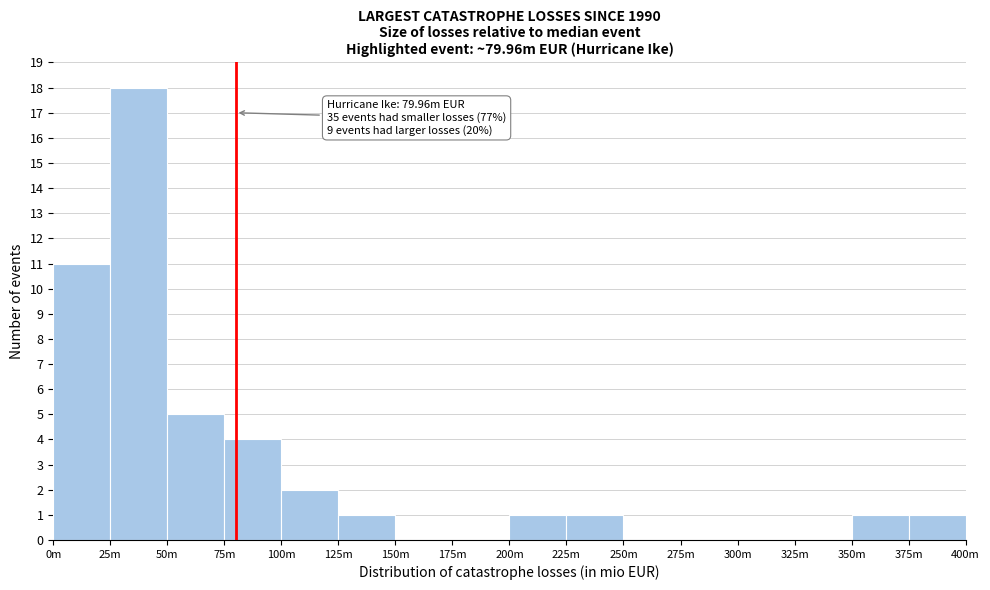

Reading left to right, list all the values displayed in this chart.

0m=11	25m=18	50m=5	75m=4	100m=2	125m=1	150m=0	175m=0	200m=1	225m=1	250m=0	275m=0	300m=0	325m=0	350m=1	375m=1